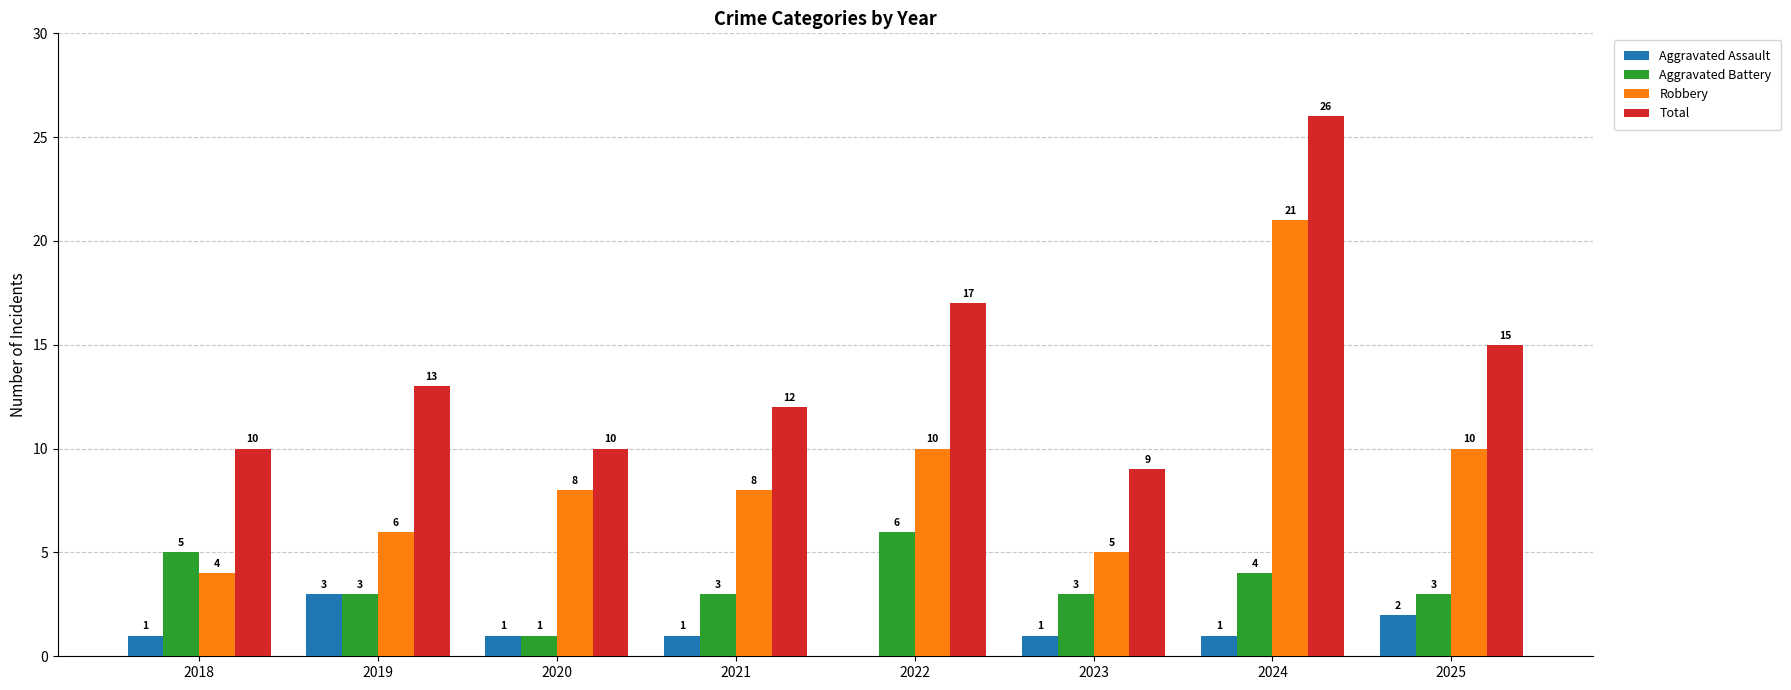

What is the sum of the Robbery values at 2019 and 2021?

14